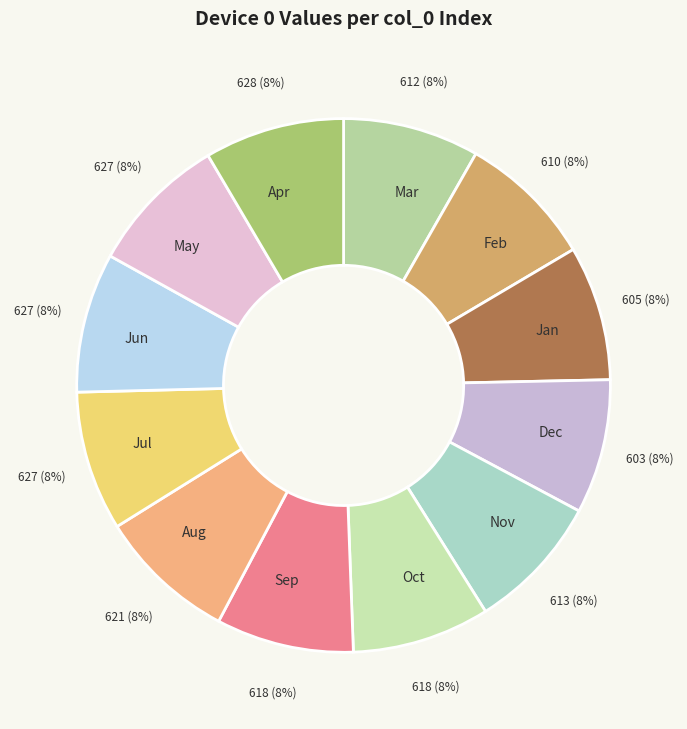

Is there any slice that represents more than half of the pie?

No